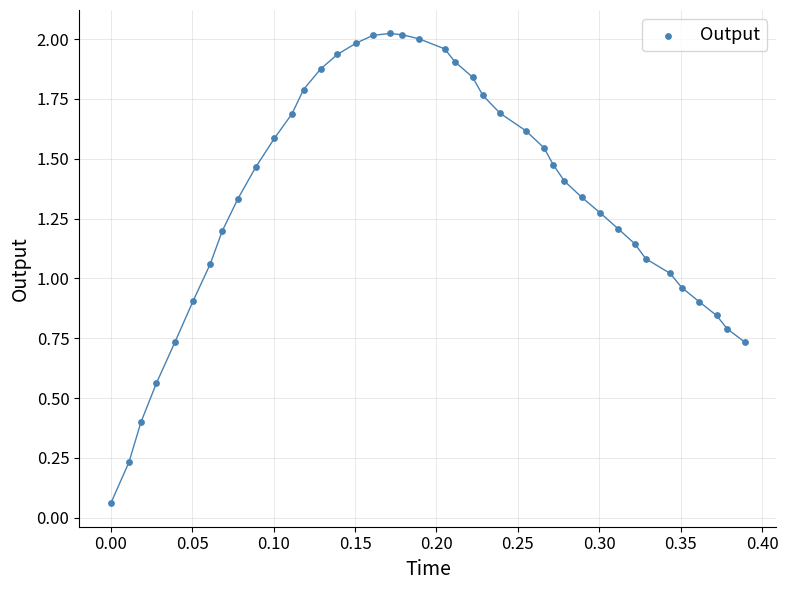

What is the range of X values (max minus min)?

0.4